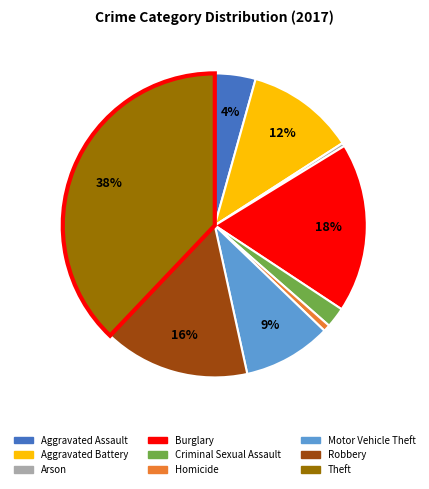

To the nearest percent, what is the difference between the Theft and Aggravated Assault slice percentages?

34%